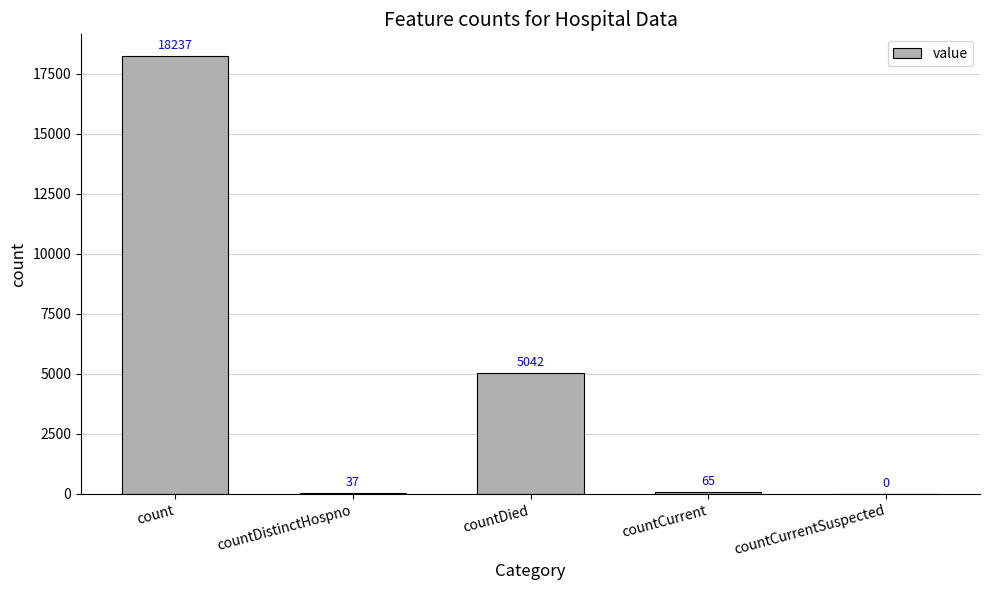

Are the bars grouped side by side (vs. stacked)?

No